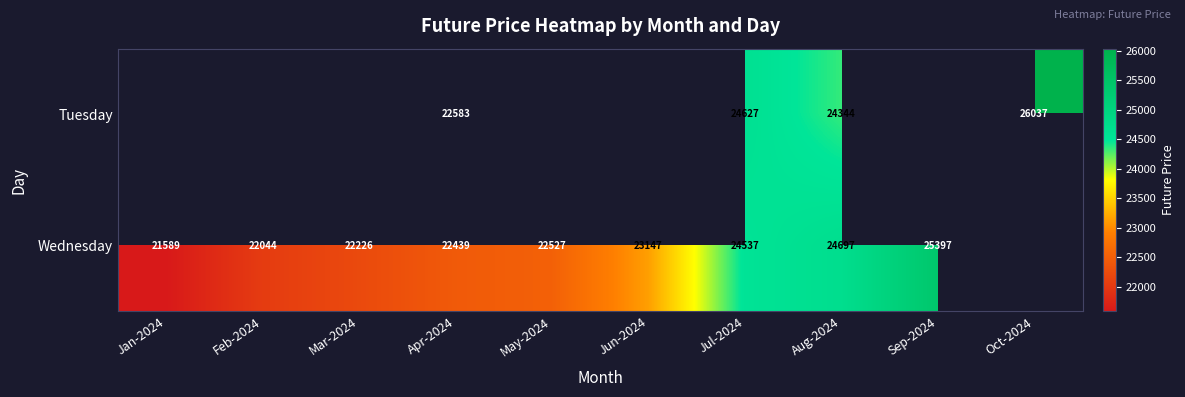

At which category is the sum across all series the highest?

Jul-2024